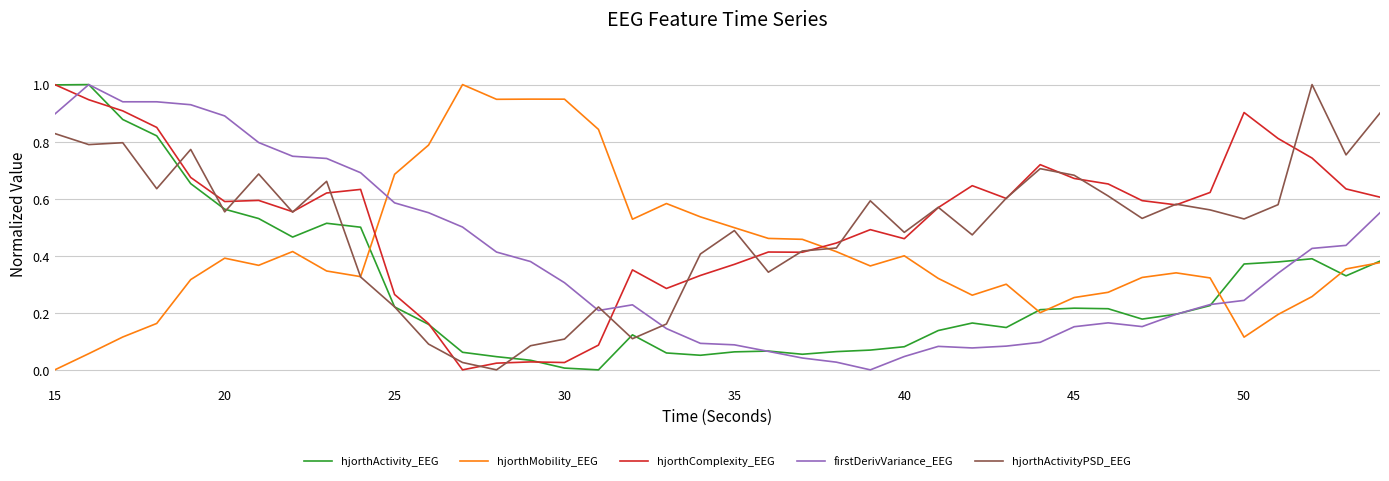

What is the highest value of the hjorthActivity_EEG series?

1.0